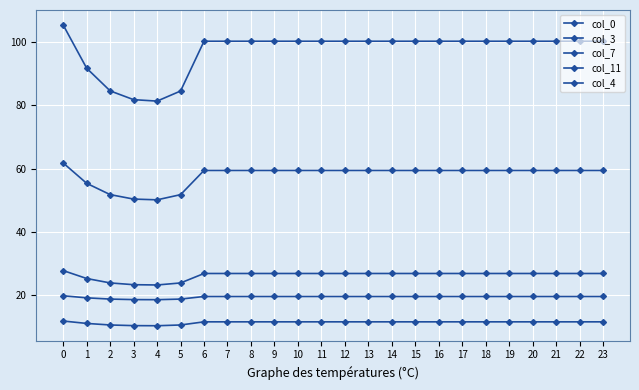

How many values in the col_4 series exceed 100?

19